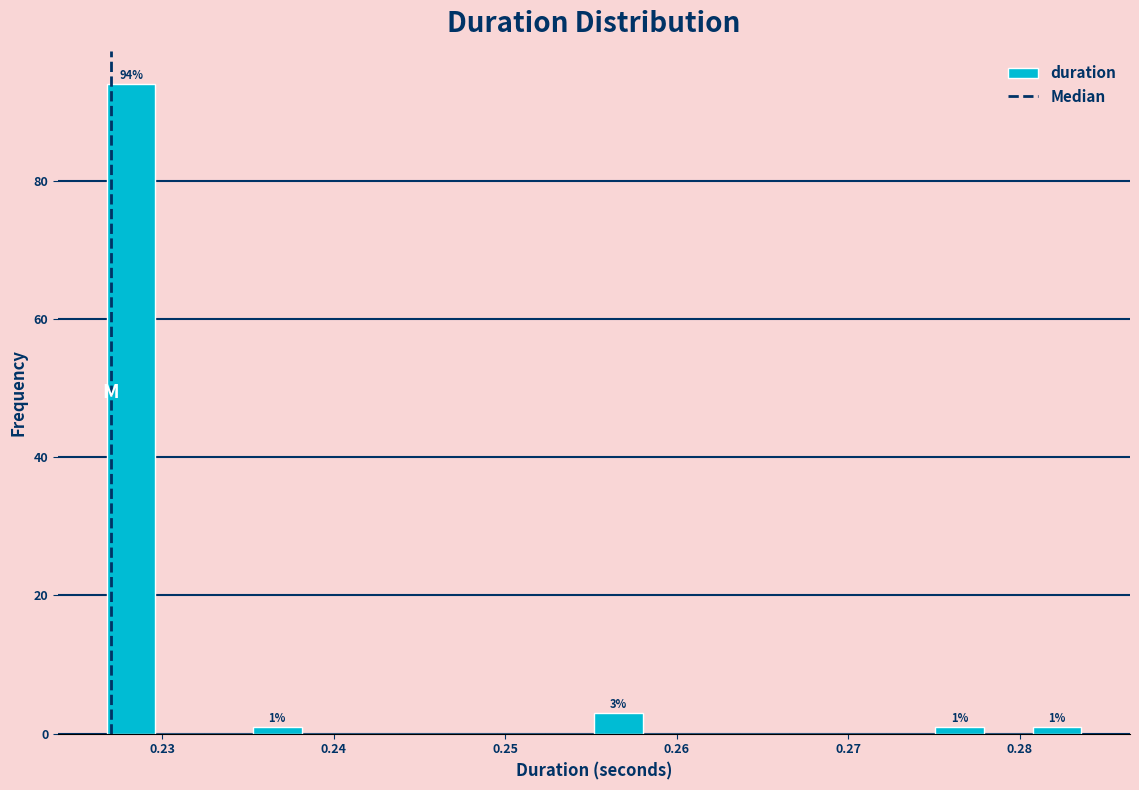

Around what value on the x-axis is the tallest bar? Give the approximate position of its centre, as read against the axis.

0.228